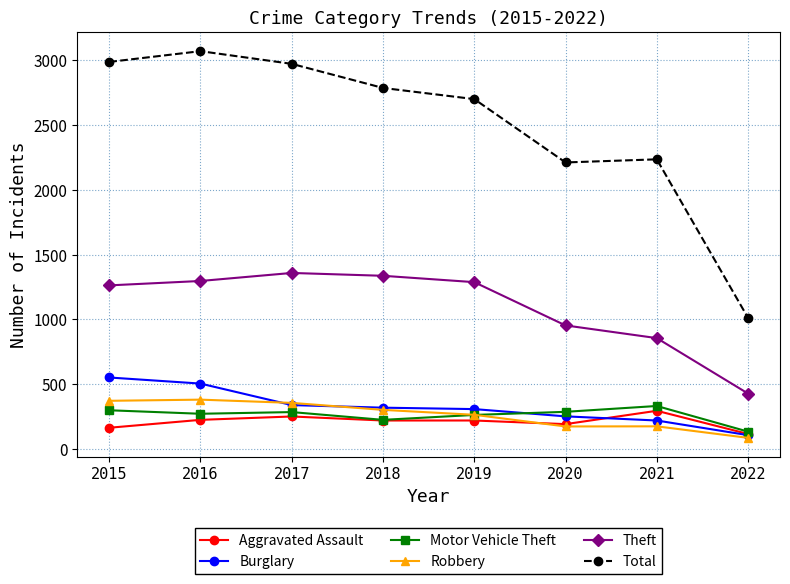

How many data points in Robbery are less than 302?

4